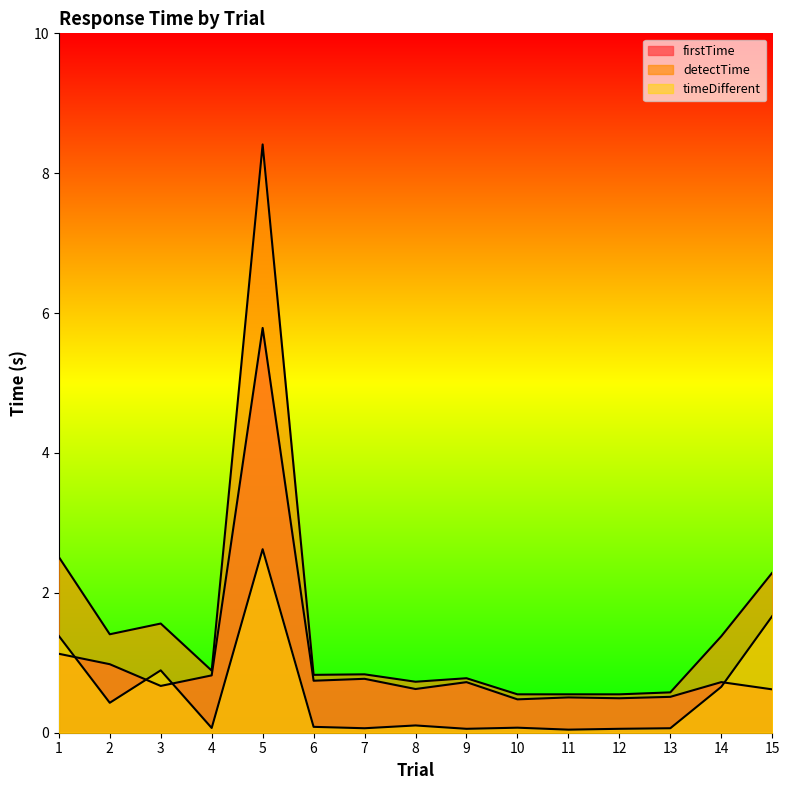

What is the difference between the detectTime values at 10 and 14?

0.8